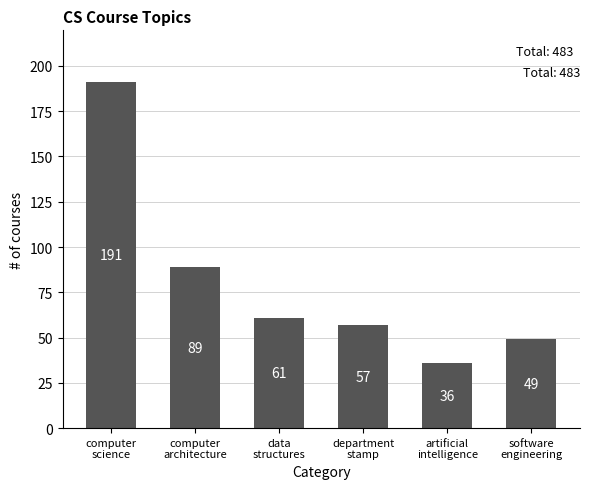

Rank the categories by value from lowest to highest.

artificial
intelligence, software
engineering, department
stamp, data
structures, computer
architecture, computer
science